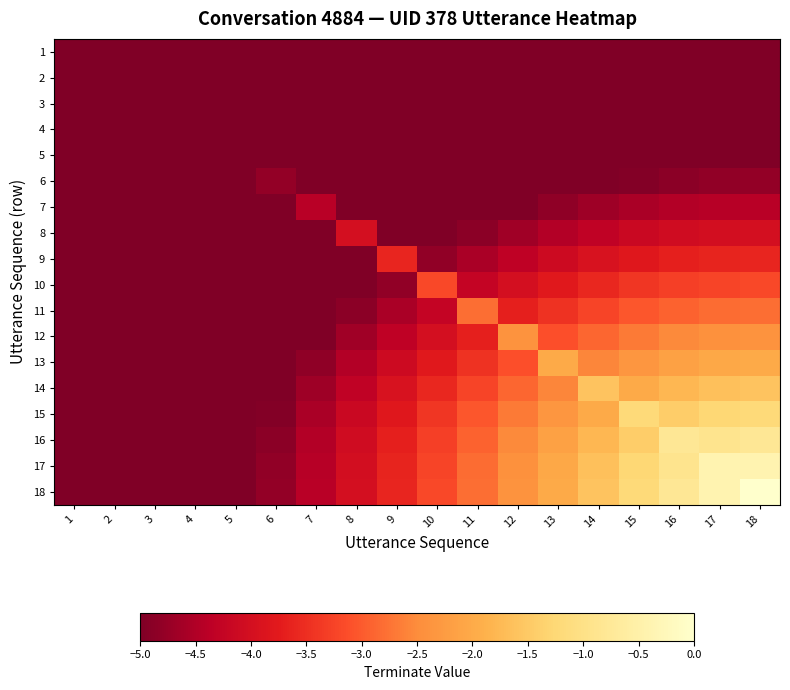

Which series has the largest total across all categories?

18